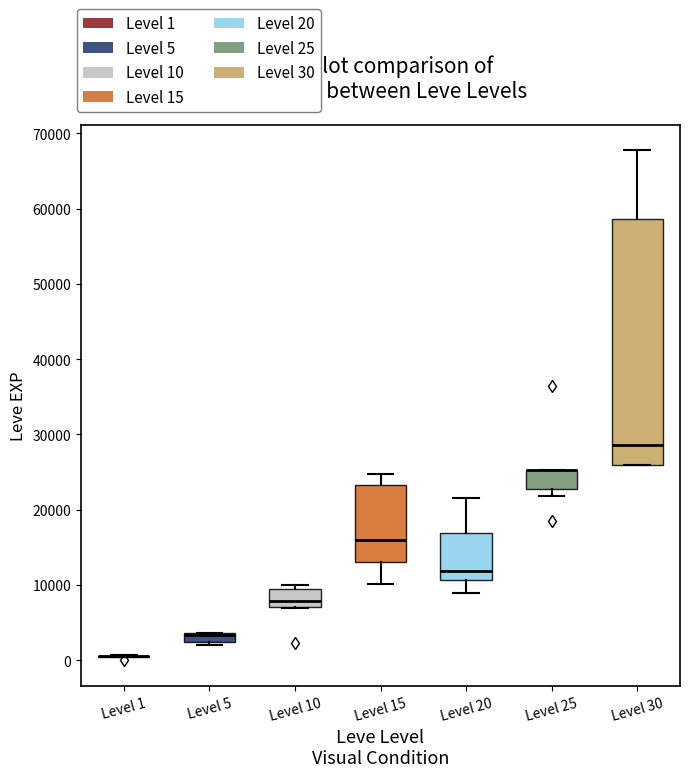

Where is the lower edge of the box for Level 25 on the y-axis? The values are not printed on the chart, so give them approximately, as read against the axis.

23000